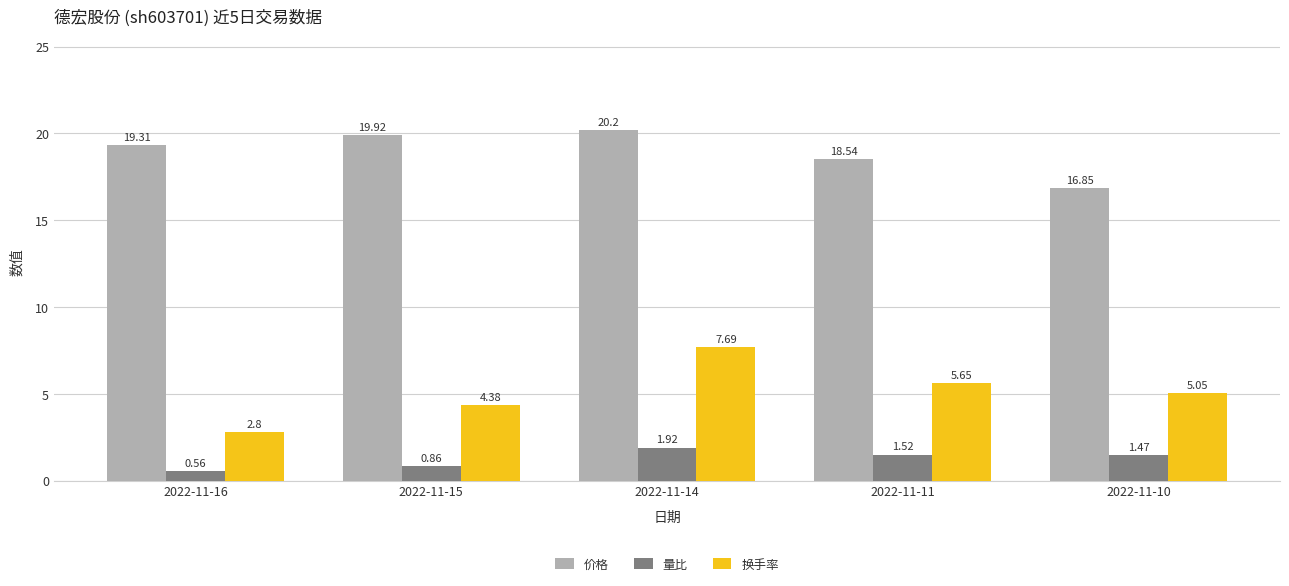

How many groups of bars are there?

5